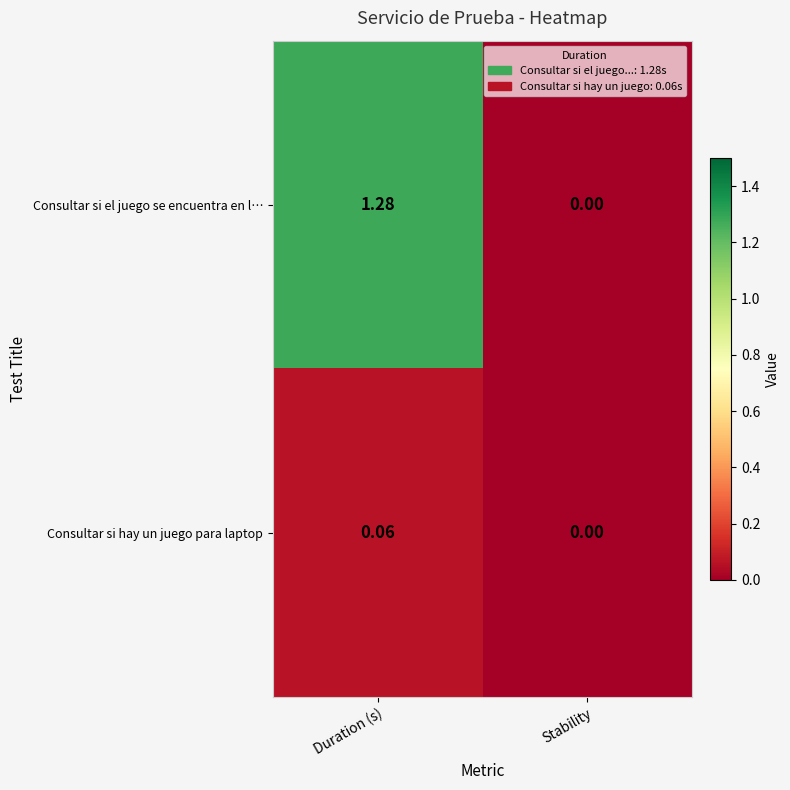

How many values in Consultar si hay un juego para laptop are above zero?

1